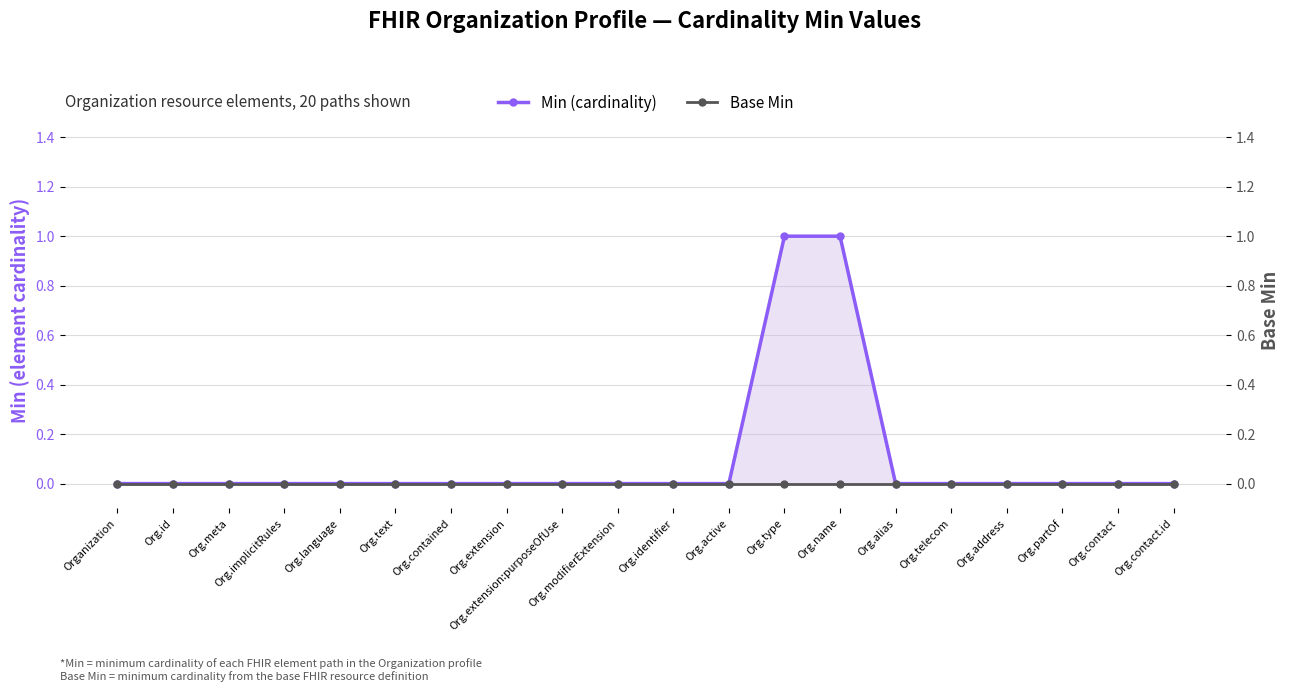

True or false: Base Min has more than 0 interior local peaks.

False